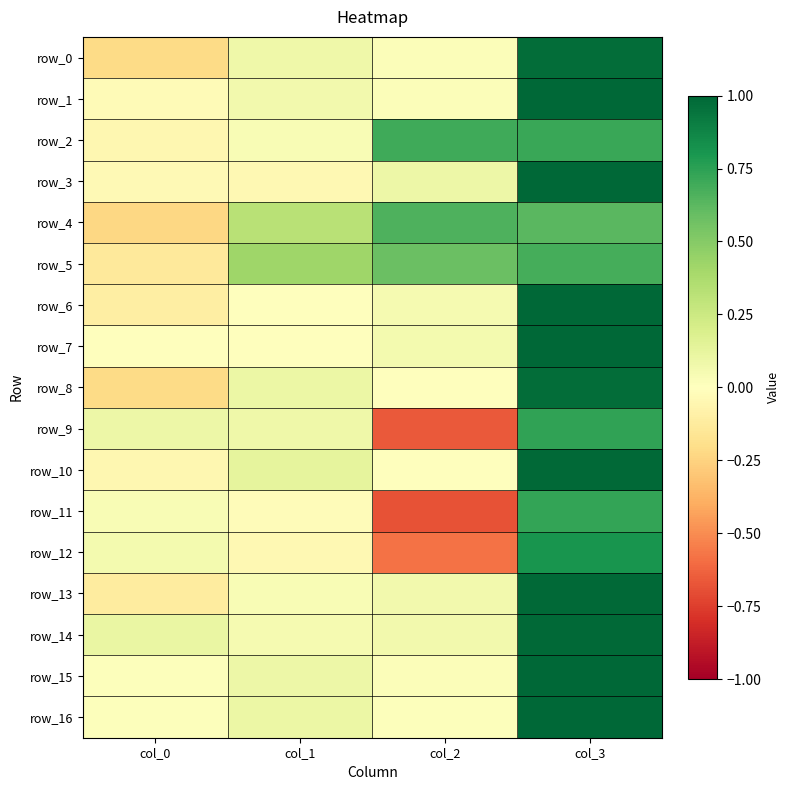

How many distinct data groups are displayed?

17